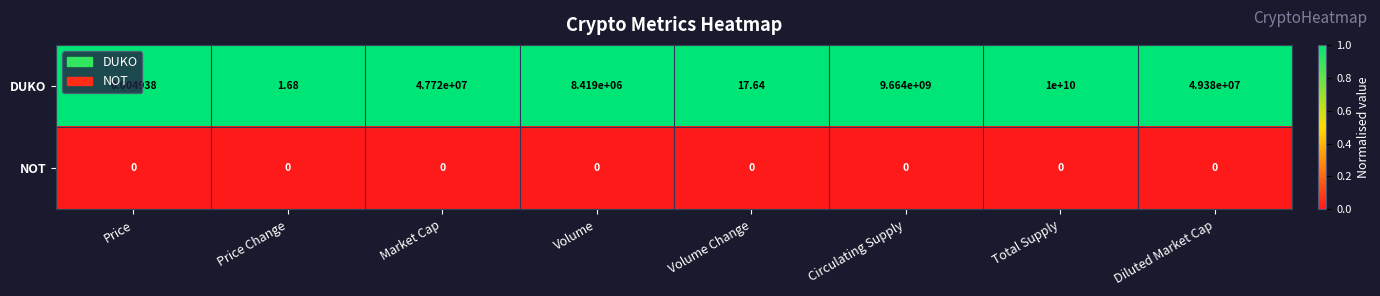

Which label corresponds to the largest value in the chart?

Total Supply